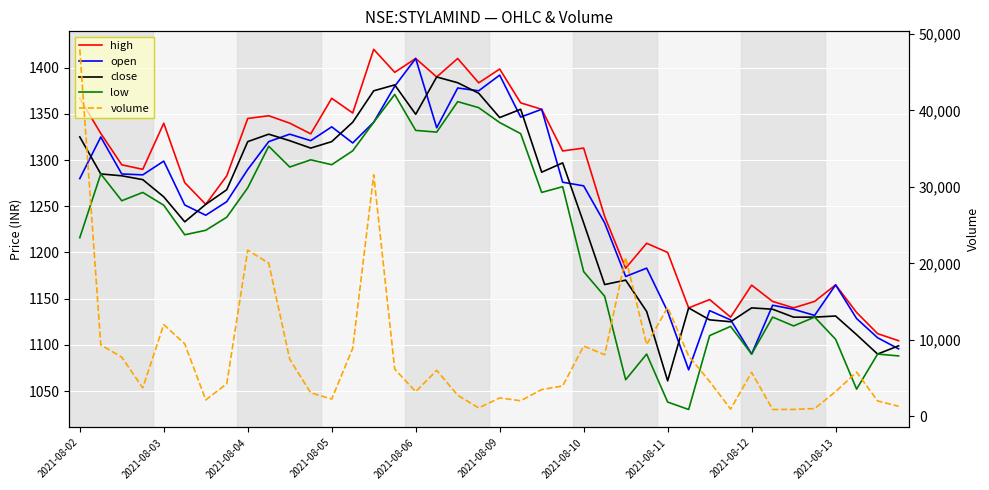

What is the value of the high point at the 2nd from the left?

1328.8